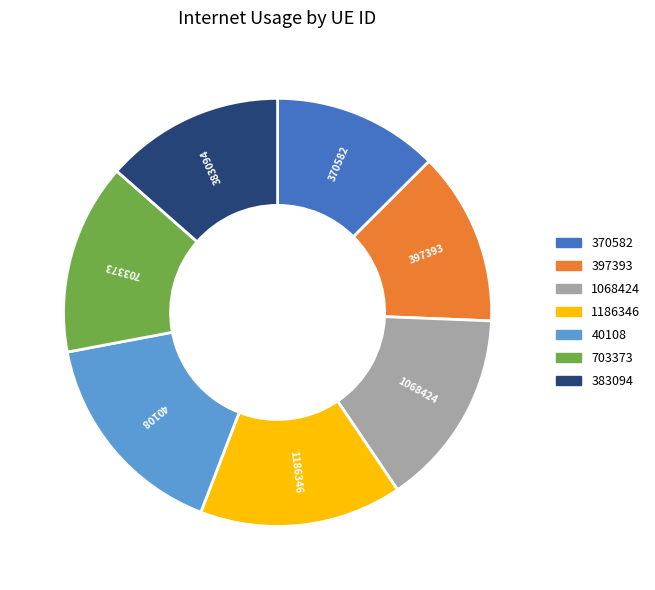

Is there any slice that represents more than half of the pie?

No